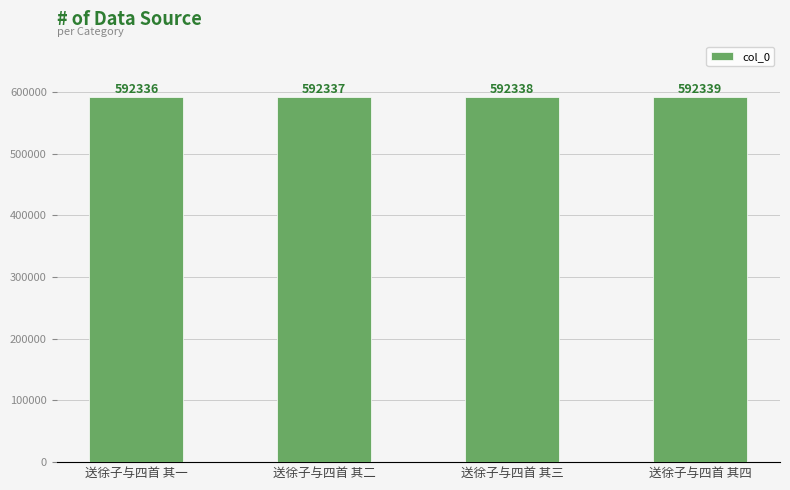

Rank the categories by value from lowest to highest.

送徐子与四首 其一, 送徐子与四首 其二, 送徐子与四首 其三, 送徐子与四首 其四